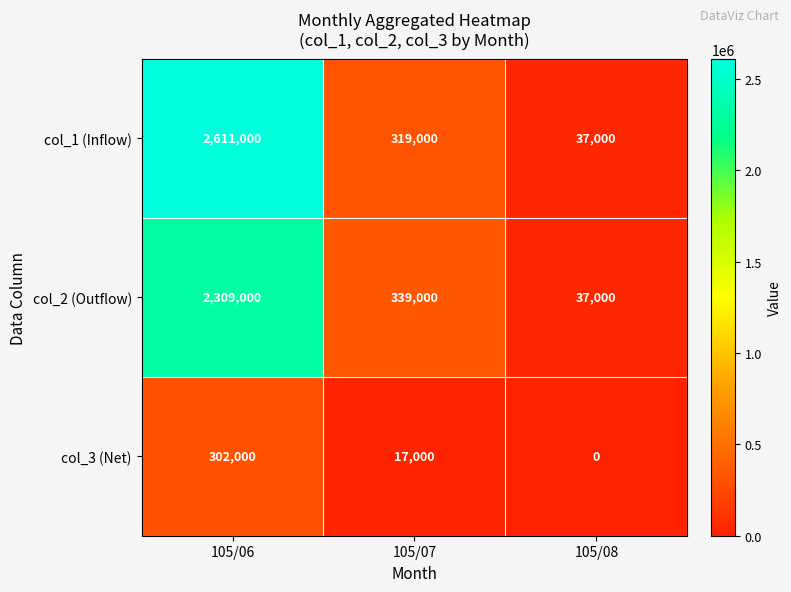

Which category has the lowest value across all series?

105/08